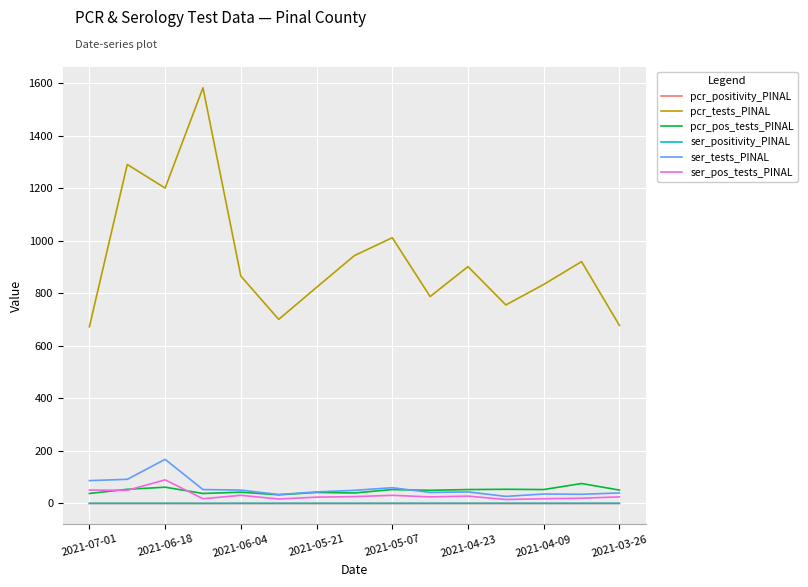

What is the maximum value shown in the chart?

1583.0